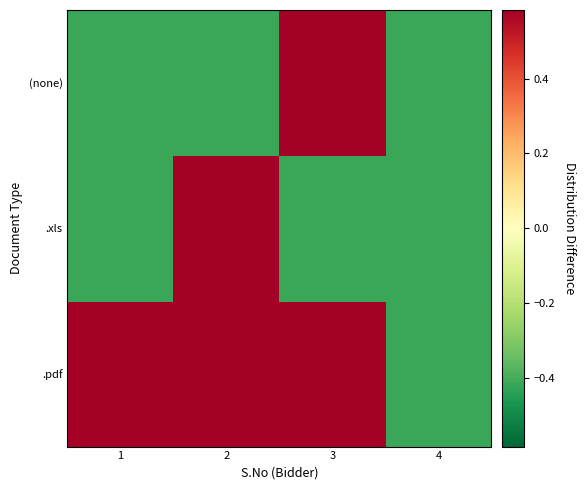

Reading right to left, extract all data points from this chart.

.pdf: 4=-0.4	3=0.6	2=0.6	1=0.6
.xls: 4=-0.4	3=-0.4	2=0.6	1=-0.4
(none): 4=-0.4	3=0.6	2=-0.4	1=-0.4